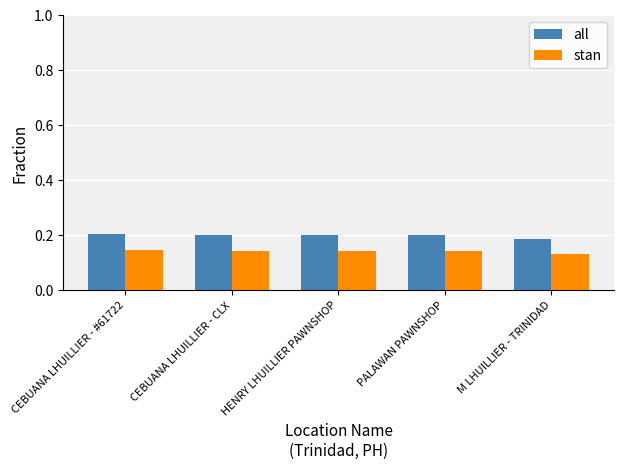

Count the stan values in the range 0 to 1.

5